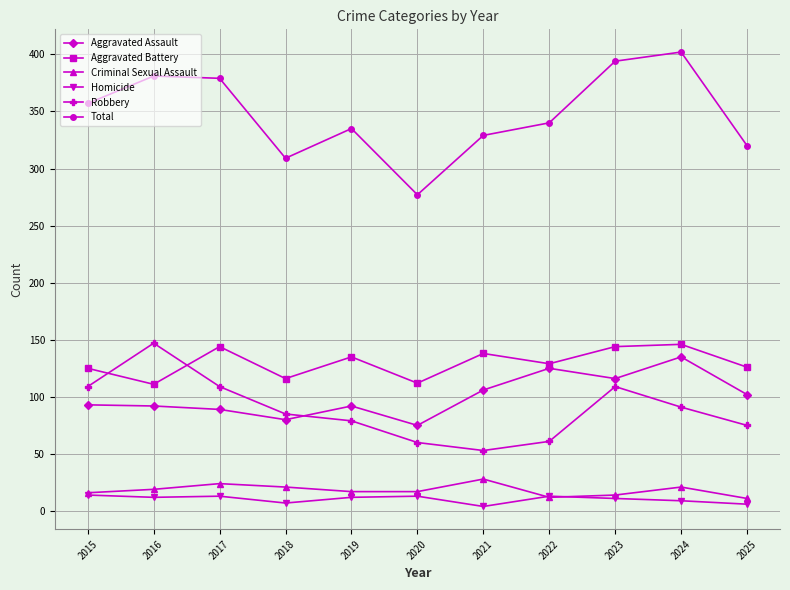

Is it true that Aggravated Assault equals 54 at 2015?

False